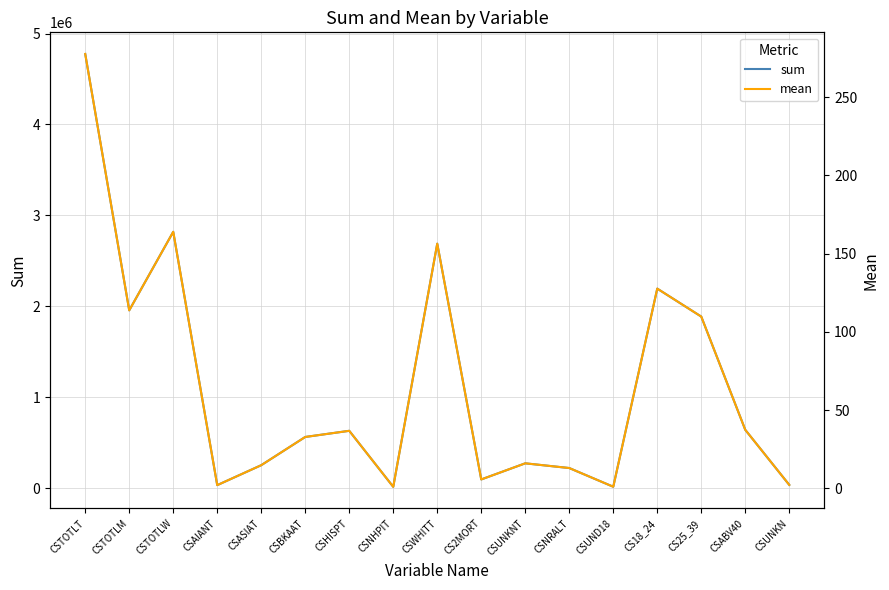

What is the approximate value of mean at CSHISPT?

36.7